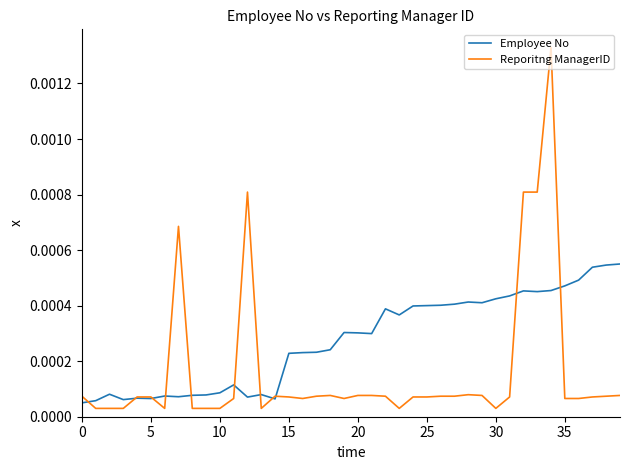

Which series has the largest total across all categories?

Employee No